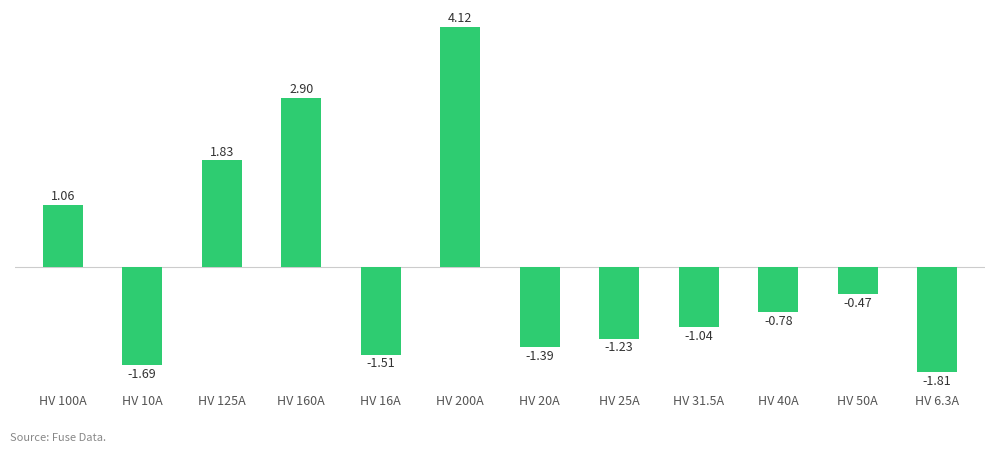

What is the difference between the maximum and minimum values?

5.9